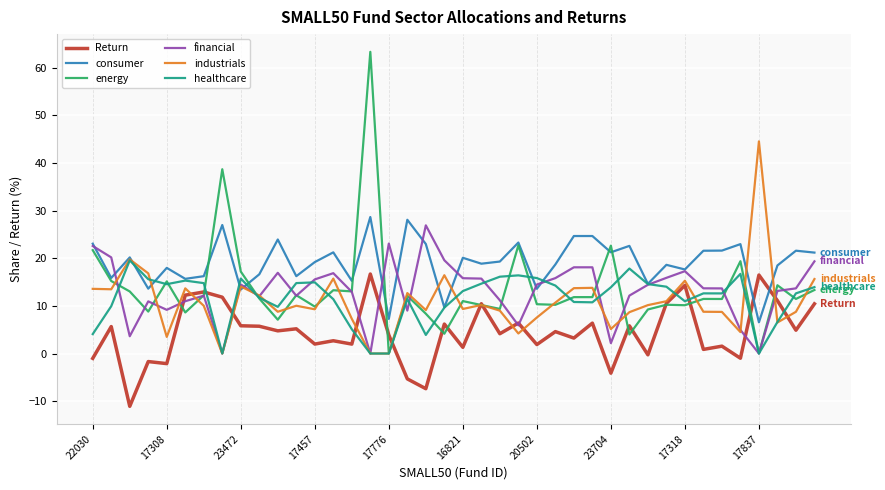

Which series has the widest spread of values?

energy